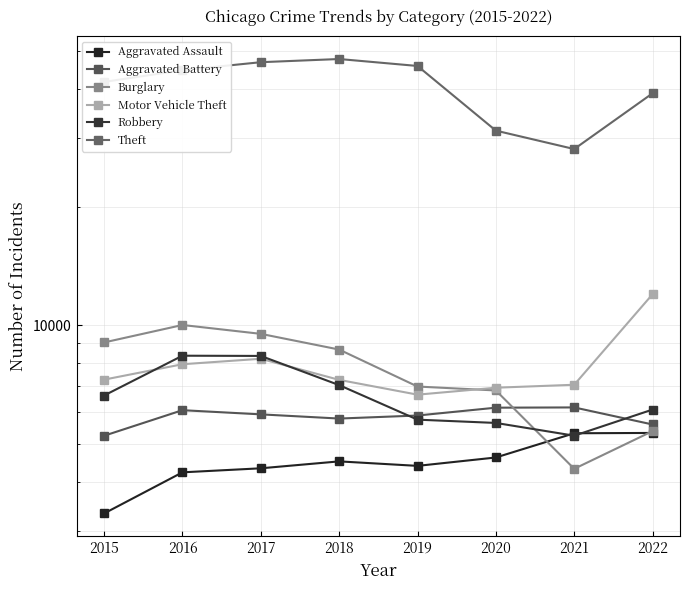

The value of Burglary at 2020 is 6826. True or false?

True